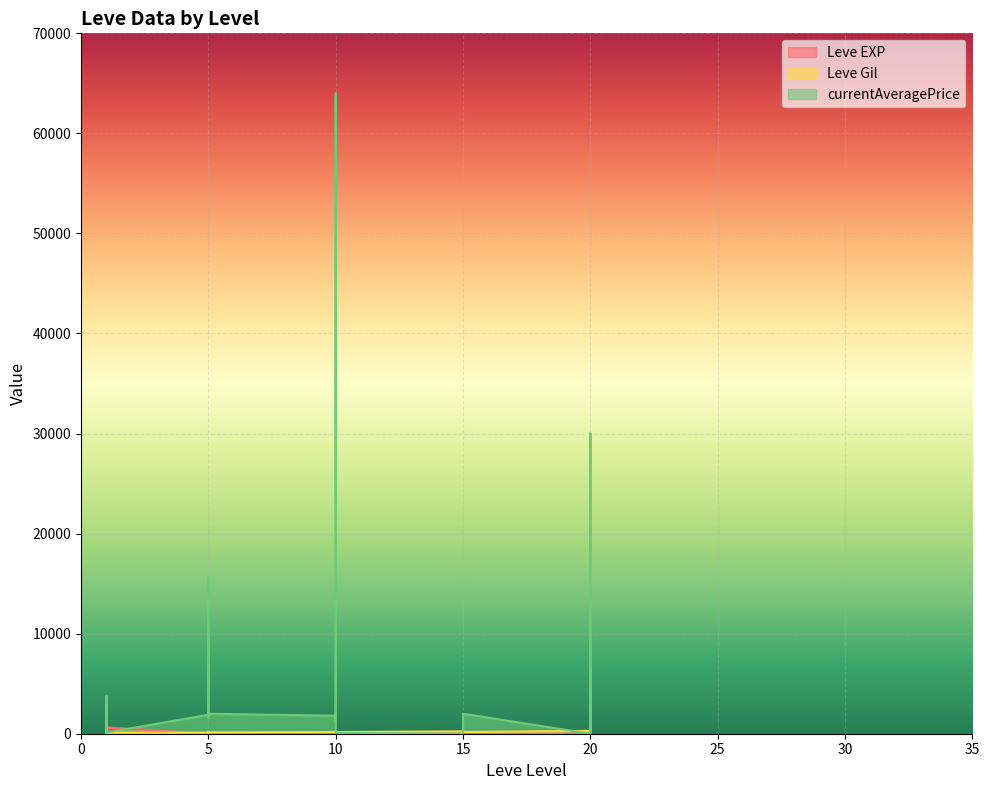

Is the value of Leve EXP at 1 greater than the value of currentAveragePrice at 1?

No